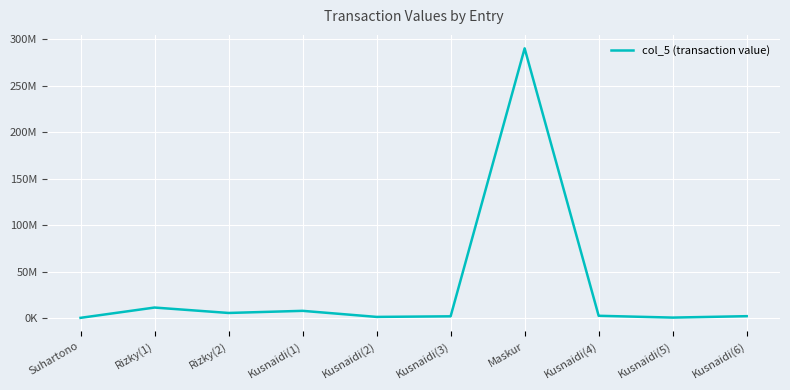

What position from the left is Rizky(2)?

3